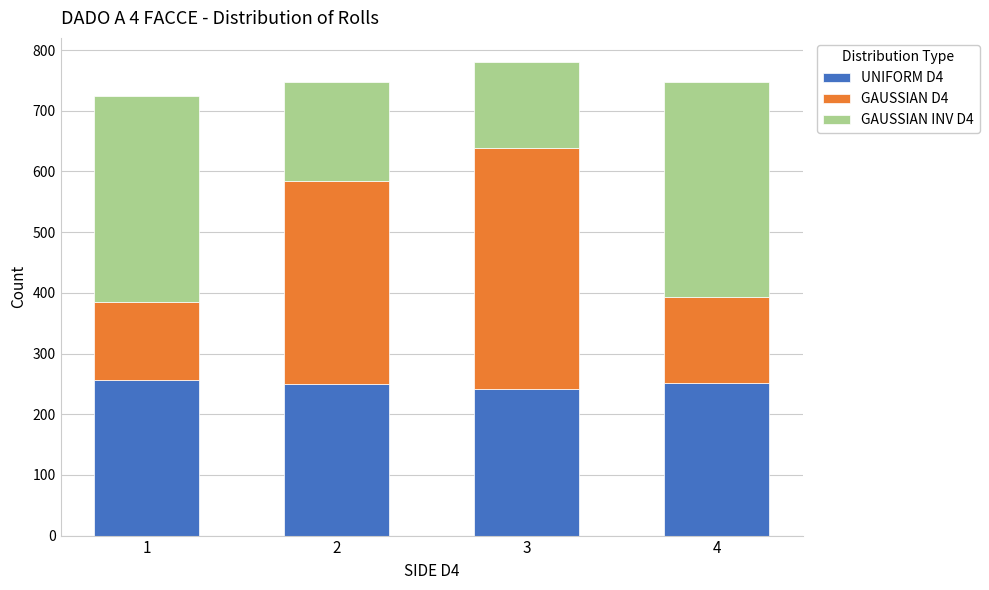

What is the maximum value for UNIFORM D4?

256